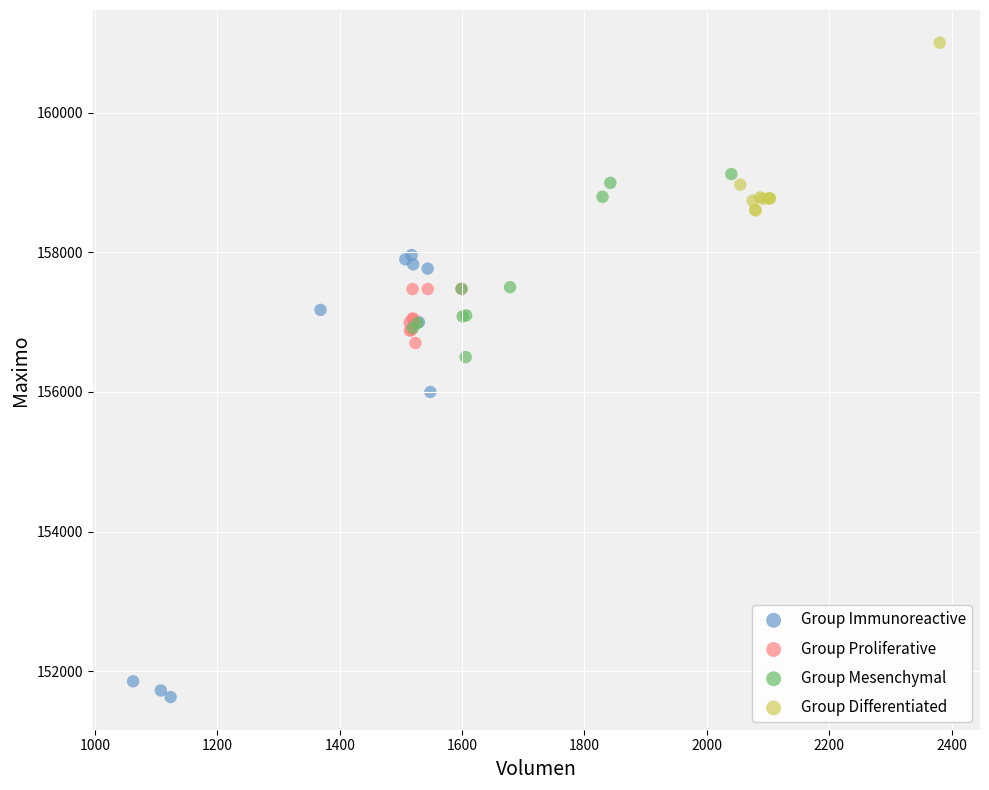

Which series contains the lowest Y value?

Group Immunoreactive